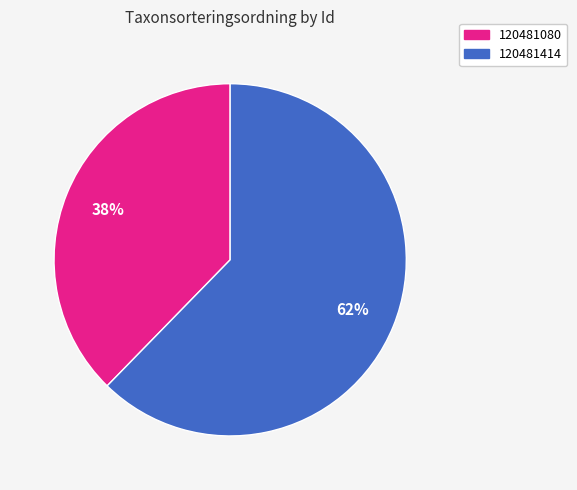

Between 120481080 and 120481414, which is larger?

120481414